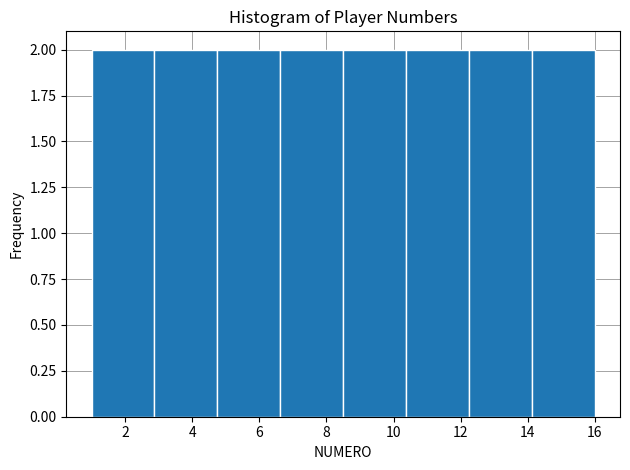

Reading left to right, list every bar in this chart as the range it spans on the x-axis followed by its height. Neither the bar edges nor the heights are printed on the chart, so give them approximately, as read against the axes.

1.0 to 2.8: 2
2.8 to 4.8: 2
4.8 to 6.6: 2
6.6 to 8.6: 2
8.6 to 10.4: 2
10.4 to 12.2: 2
12.2 to 14.2: 2
14.2 to 16.0: 2